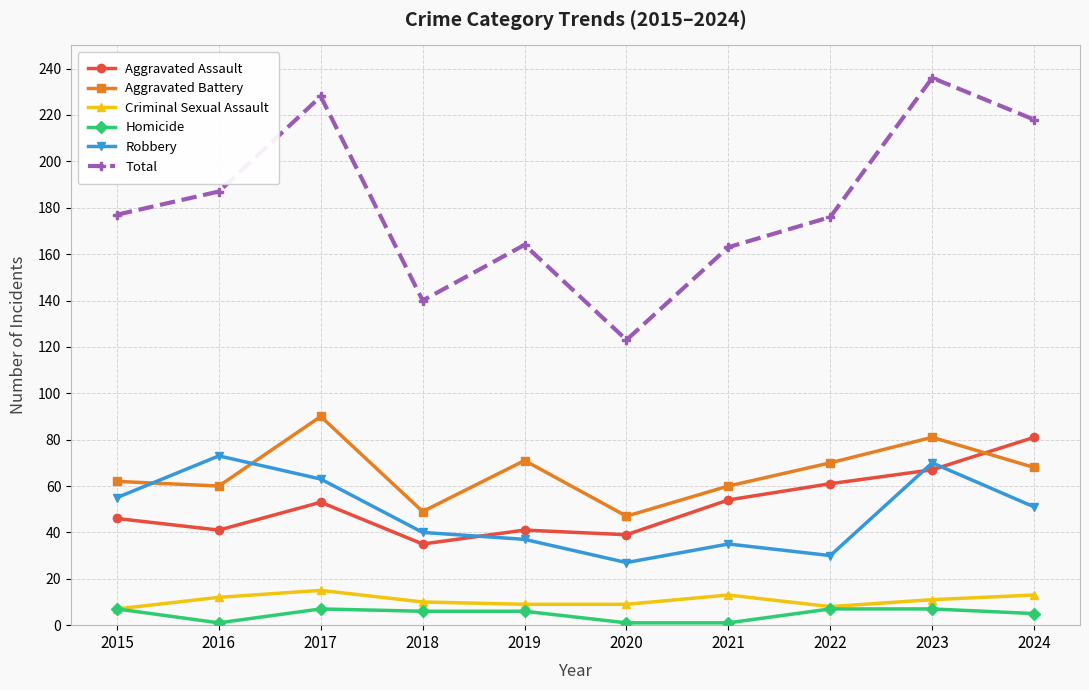

Which series changed the most between 2016 and 2020?

Total